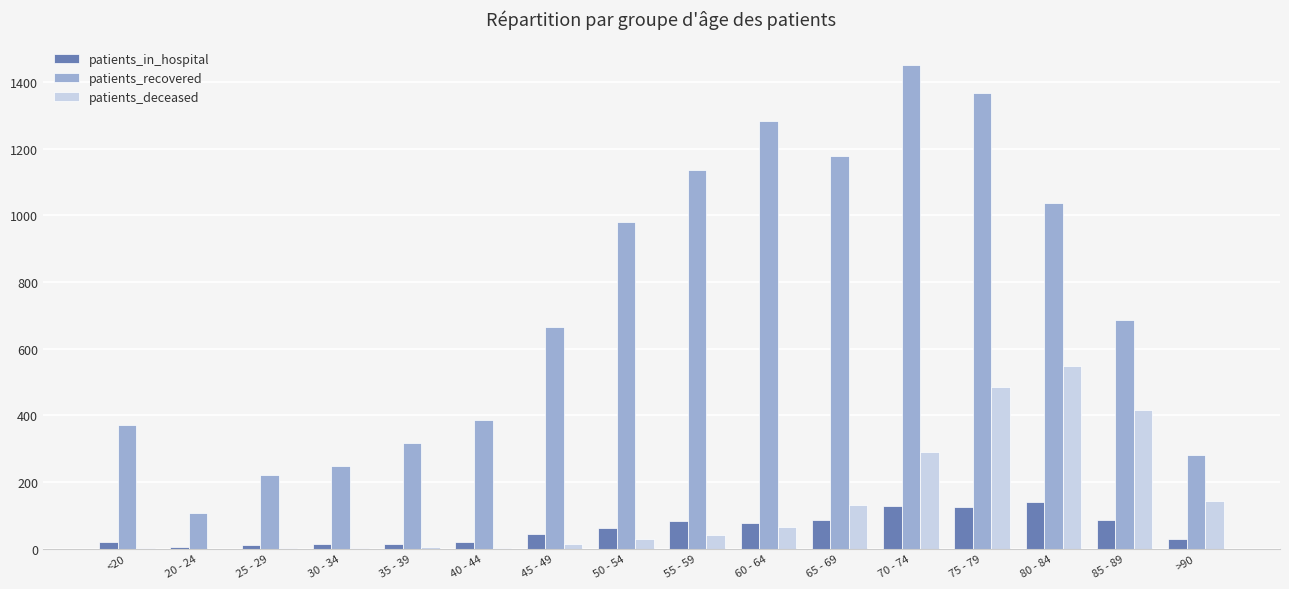

True or false: patients_deceased has a value of 3 at 40 - 44.

True